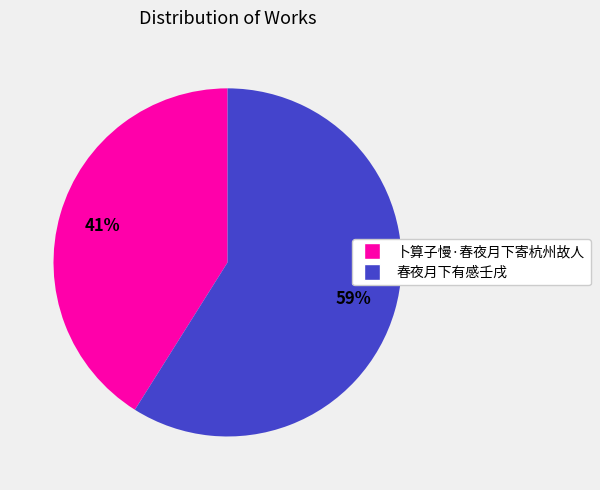

How many segments does this pie chart have?

2